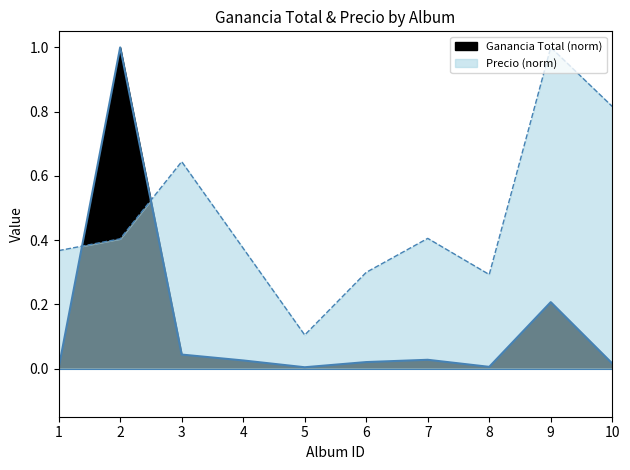

What is the value of the Precio point at the 4th from the left?

0.4